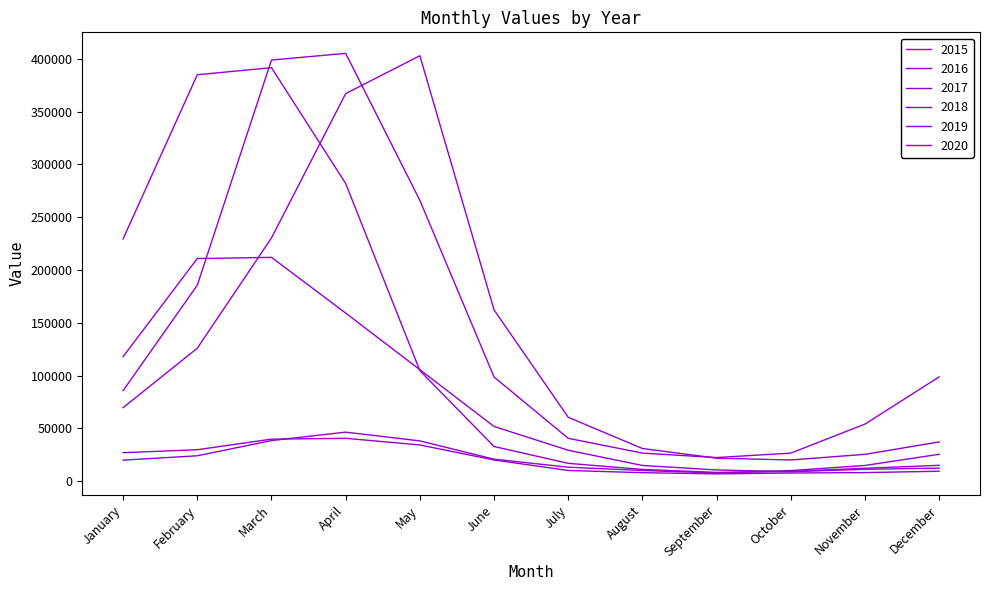

At which category does the chart reach its minimum across all series?

September